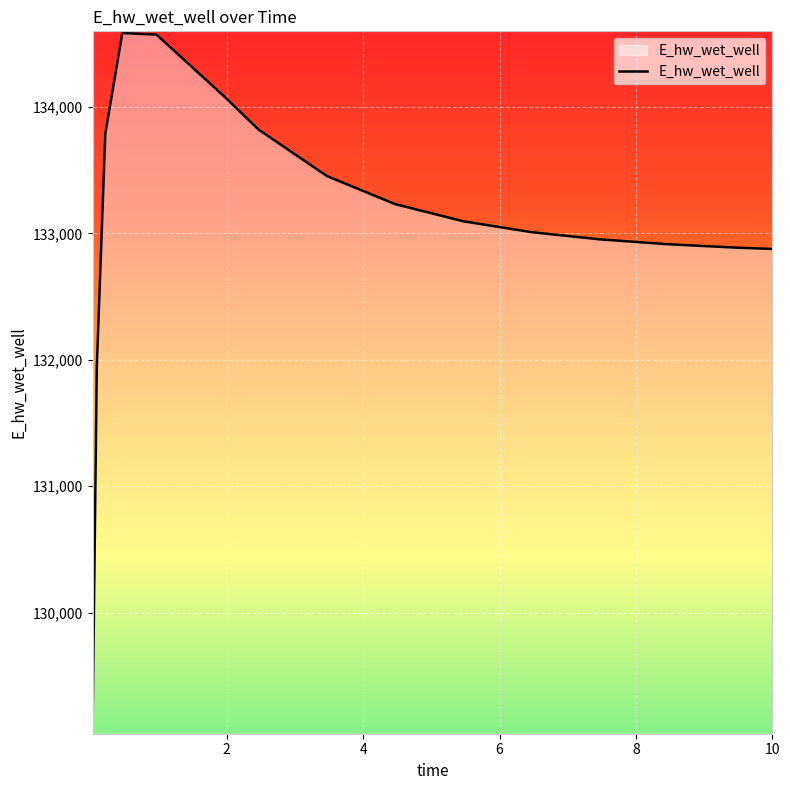

What is the difference between the maximum and minimum values?

5530.3